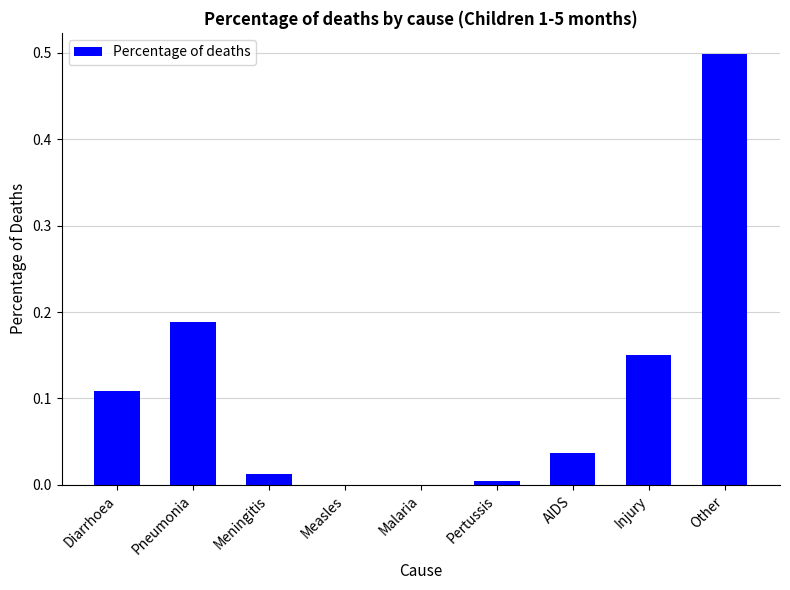

Are the bars horizontal?

No